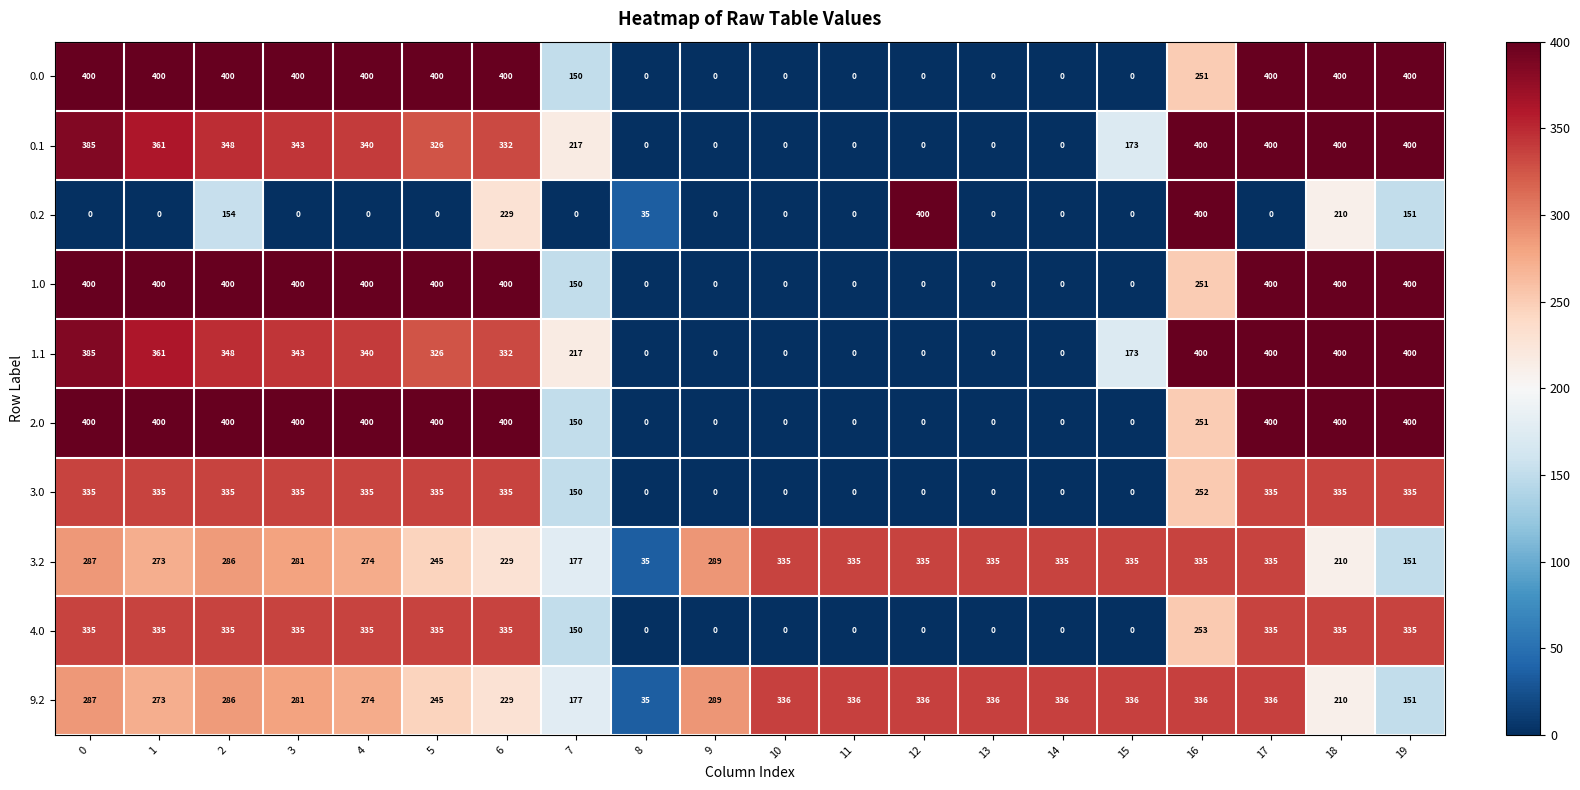

At which category is the sum across all series the highest?

17